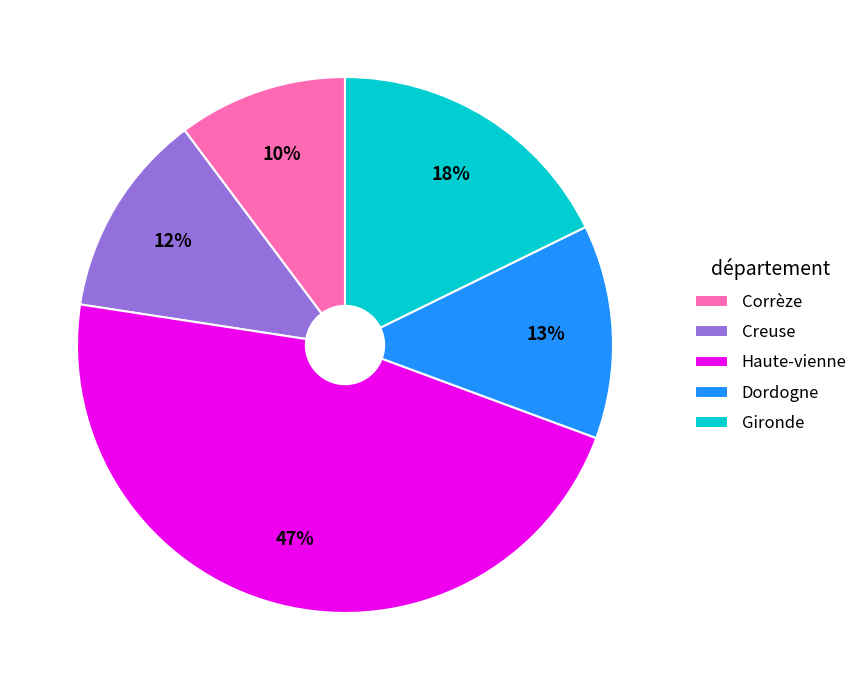

Is the sum of Haute-vienne and Dordogne greater than half?

Yes